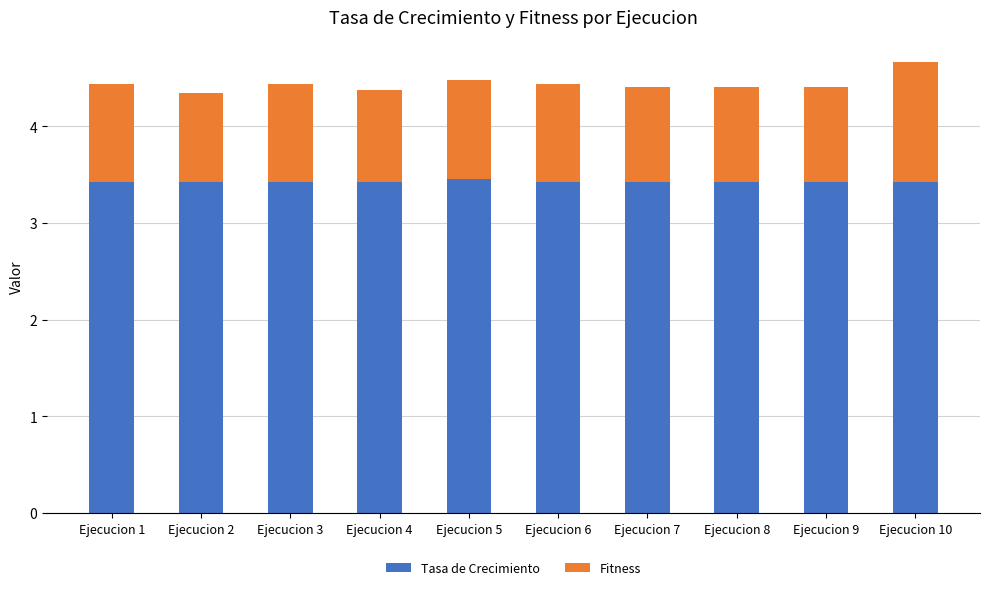

How many bars are there in total?

10